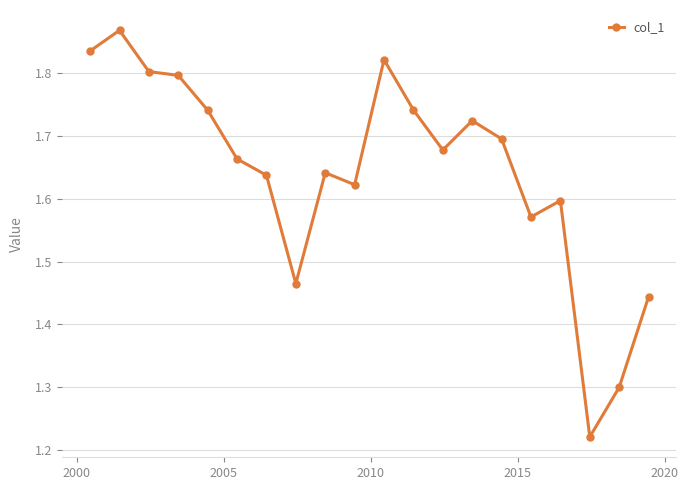

What is the sum of all values?

32.9